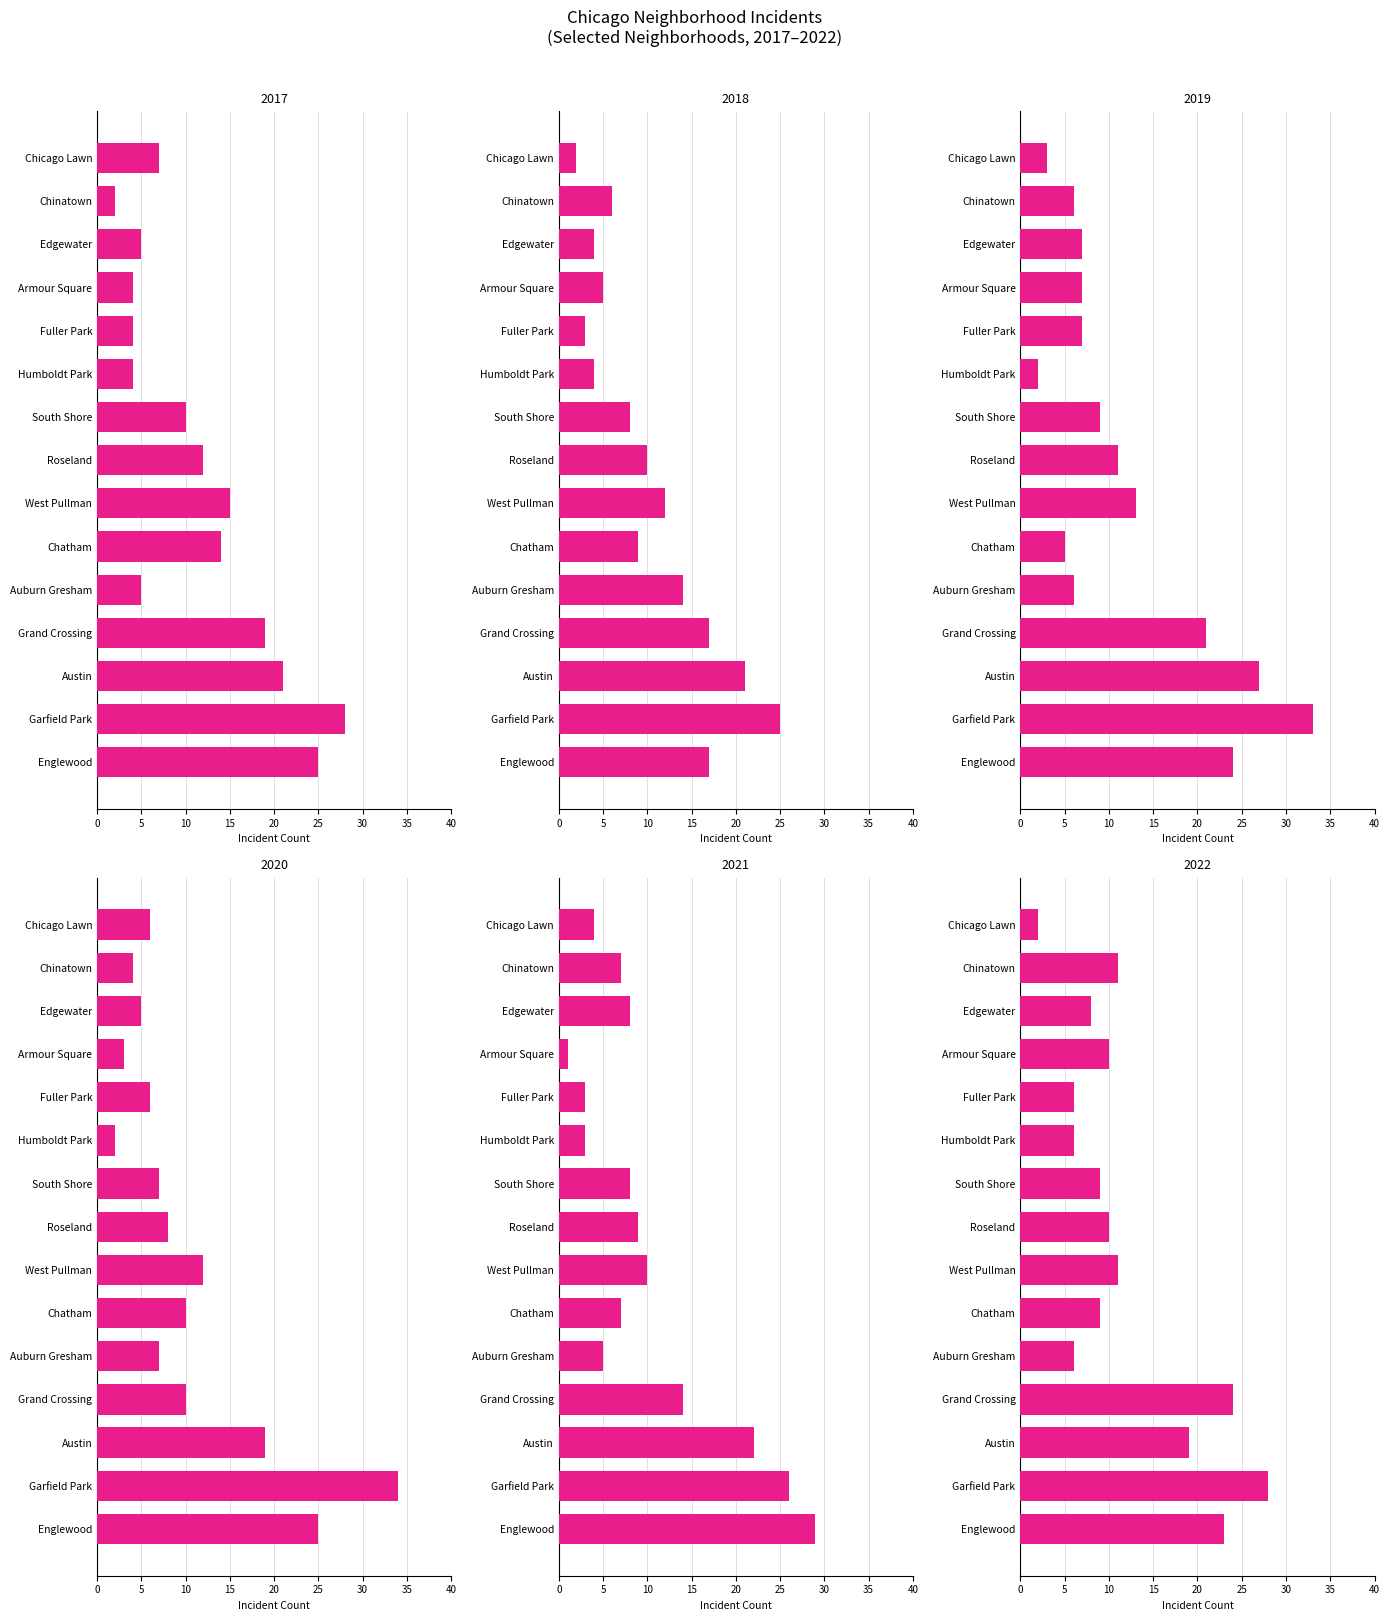

Where does the 2022 series first go above 10?

Englewood